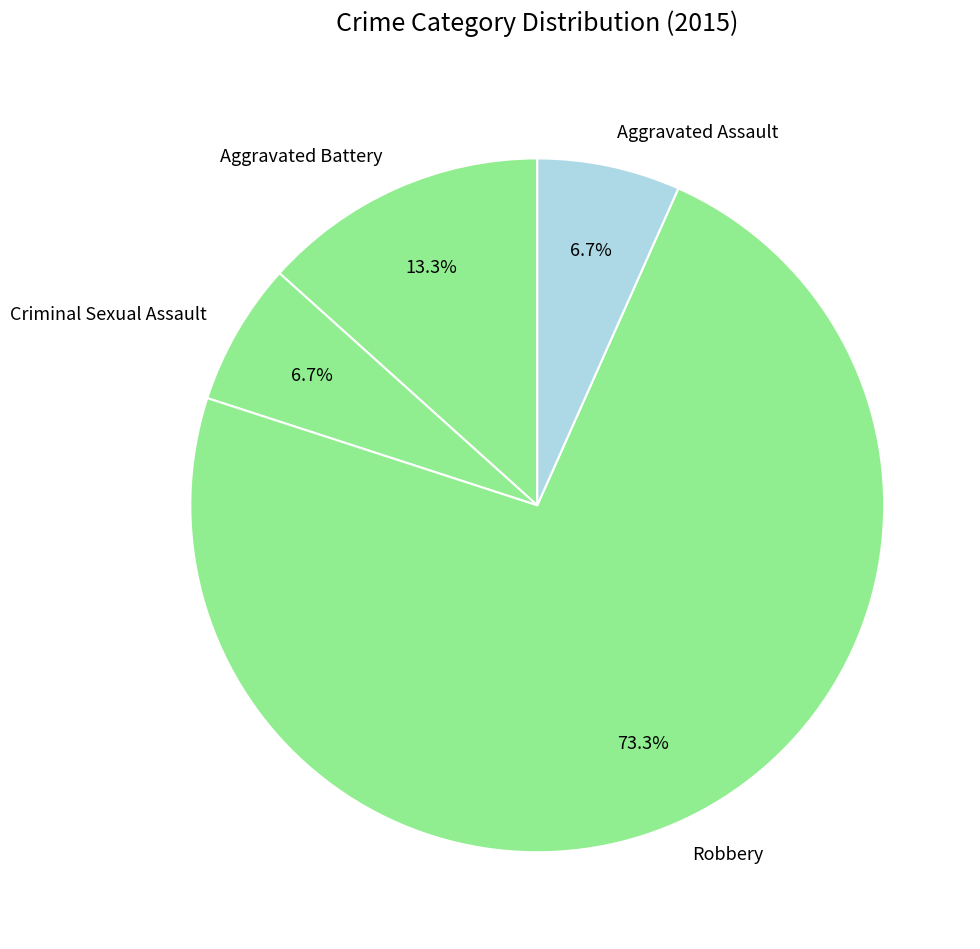

To the nearest percent, what is the difference between the largest and smallest slice percentages?

67%